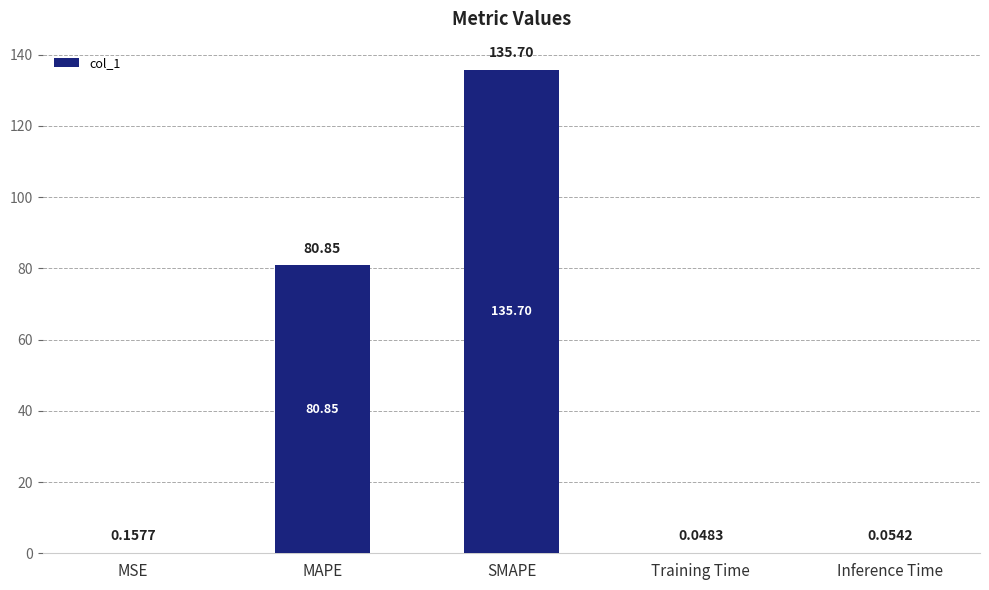

Where is the data nearest to the value 67?

MAPE